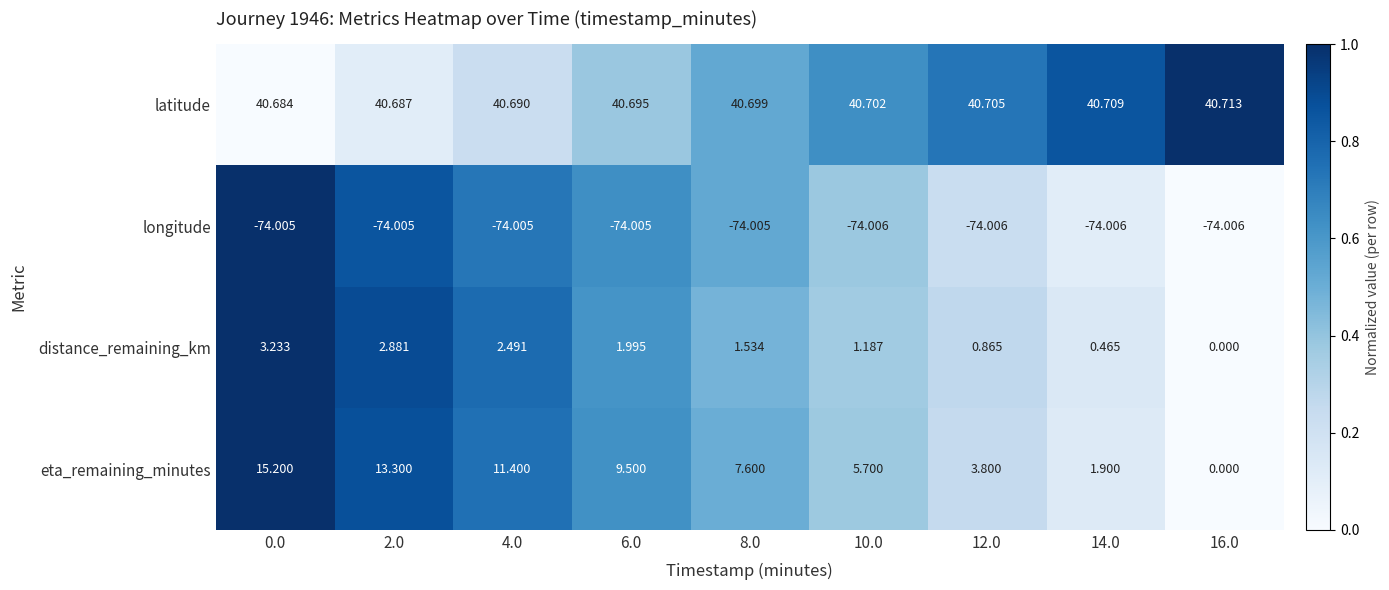

Is the value of eta_remaining_minutes at 2.0 greater than the value of latitude at 6.0?

No